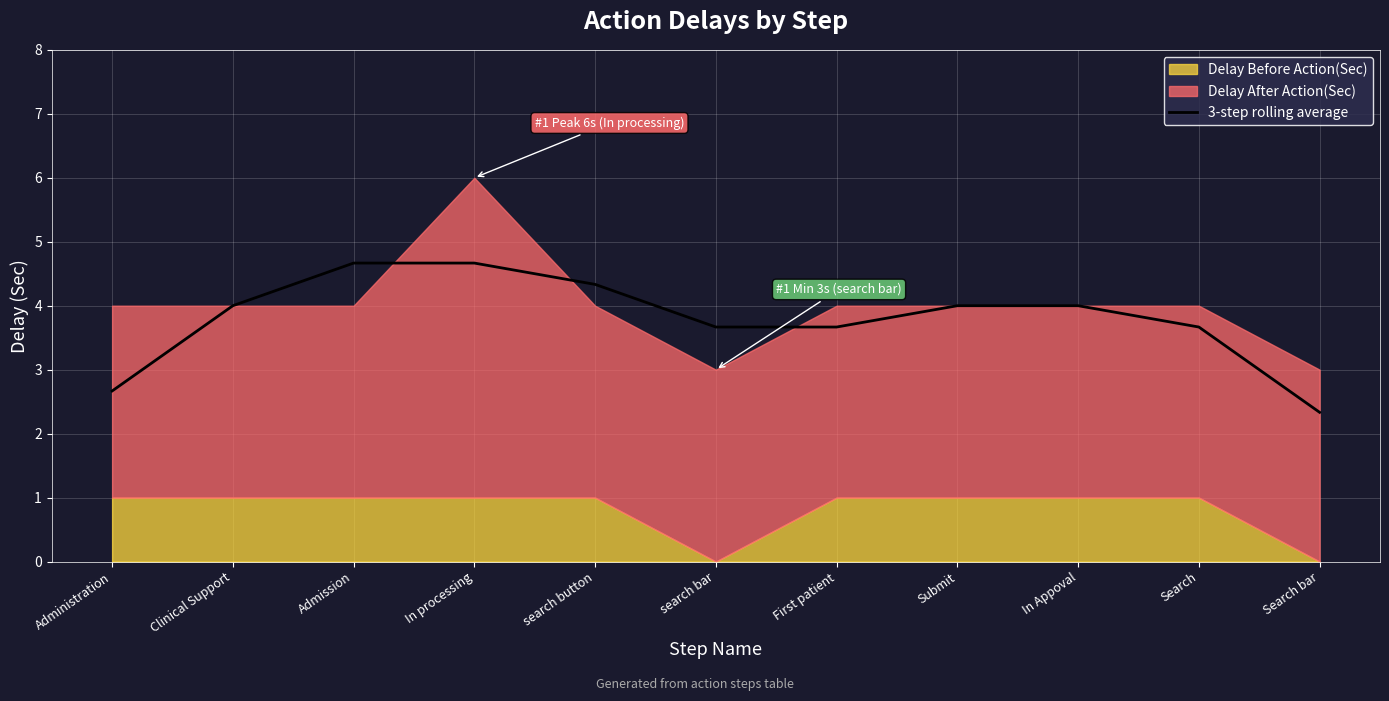

The chart shows a value of 4.0 at In Appoval. True or false?

True